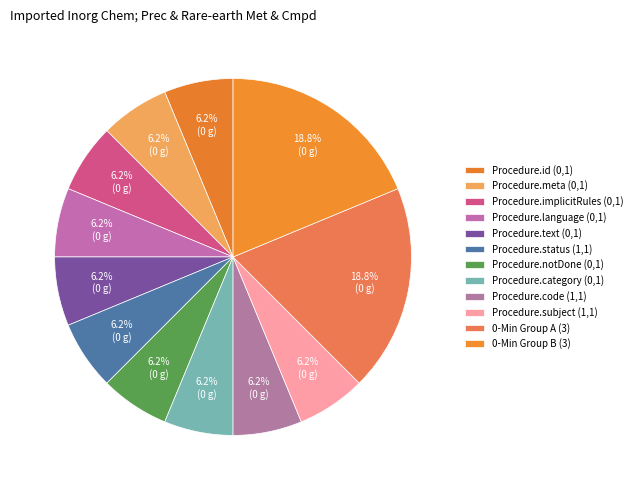

How many slices are in this pie chart?

12